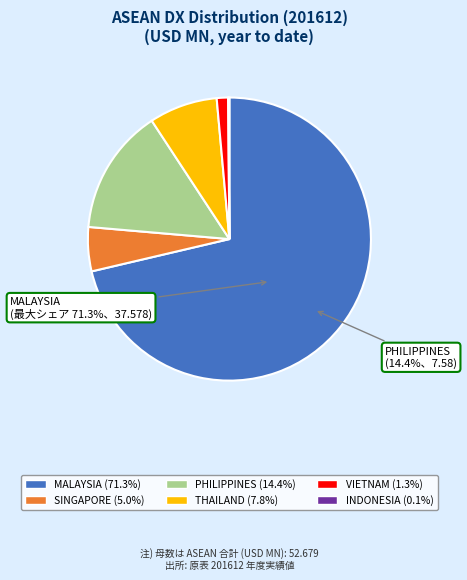

What is the change in value from MALAYSIA to VIETNAM?

-36.9